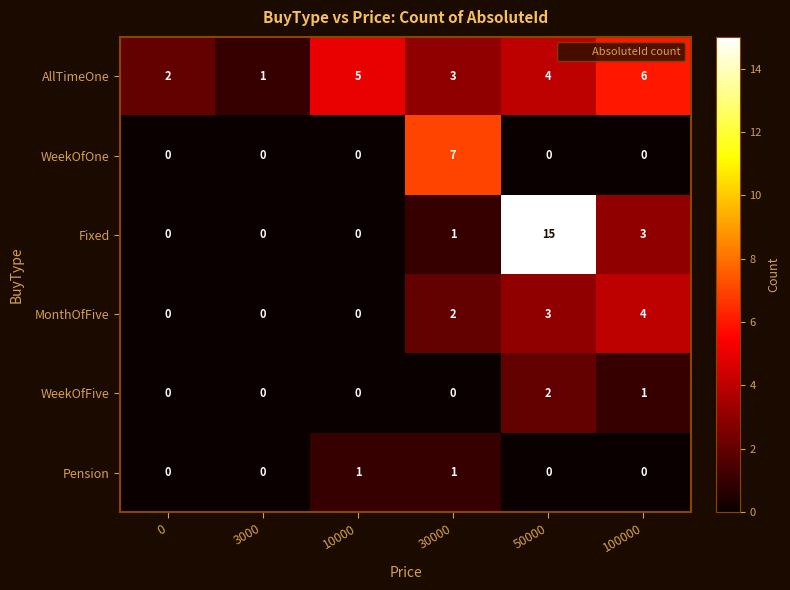

Rank the series by their maximum value, from lowest to highest.

Pension, WeekOfFive, MonthOfFive, AllTimeOne, WeekOfOne, Fixed